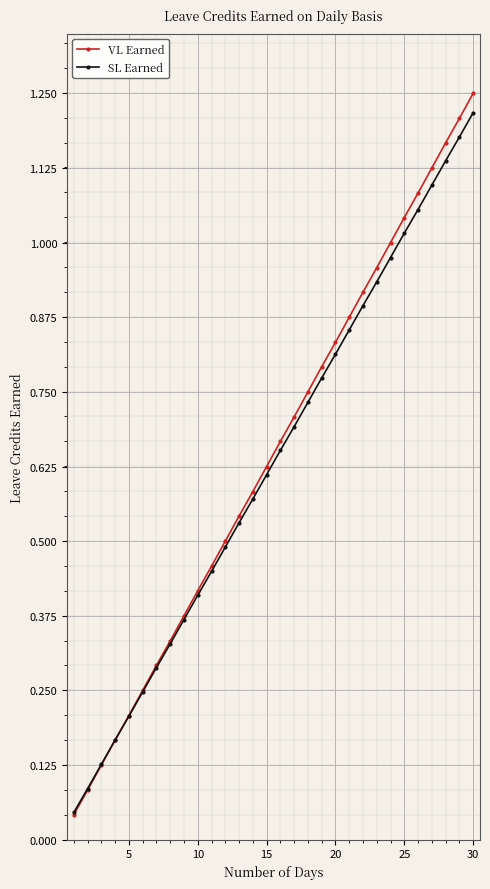

Which series has the widest spread of values?

VL Earned